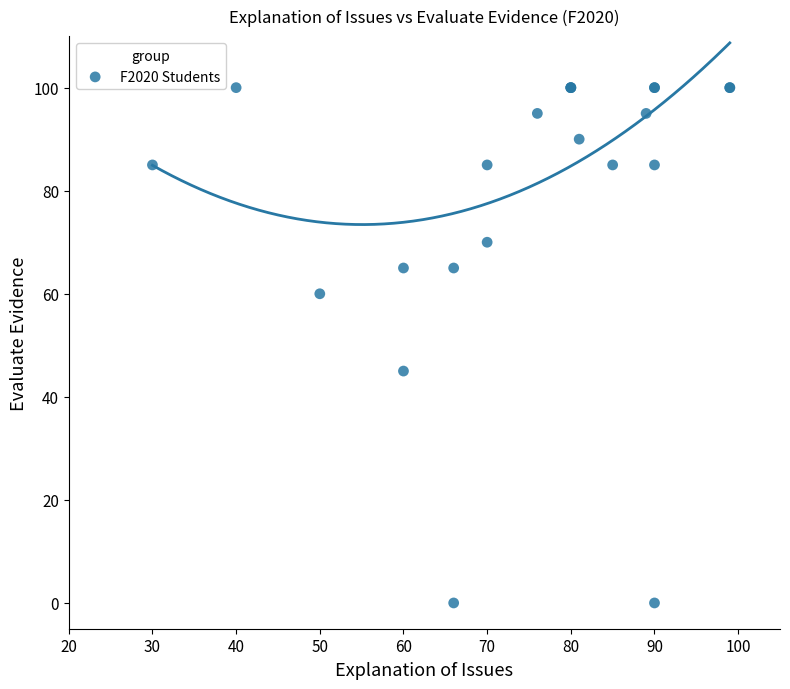

What Y value in the scatter plot is closest to 50?

45